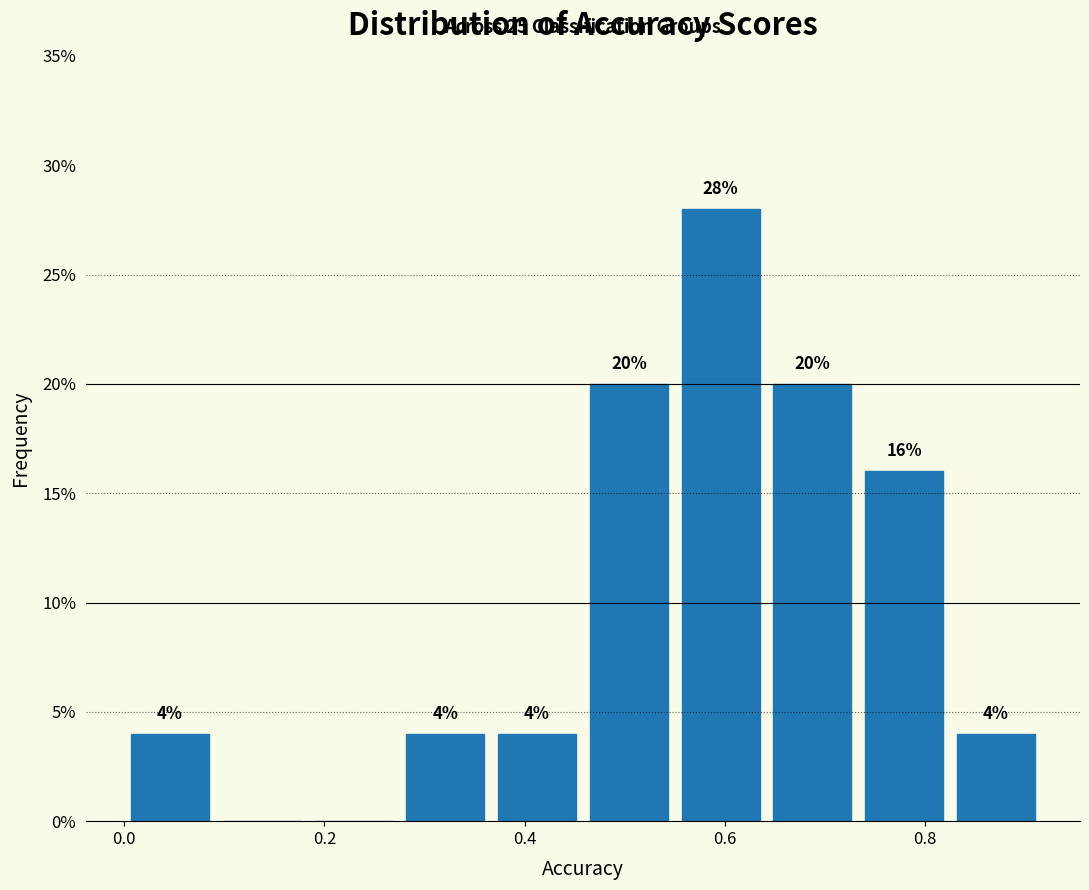

Which range on the x-axis has the tallest bar?

0.56 to 0.64